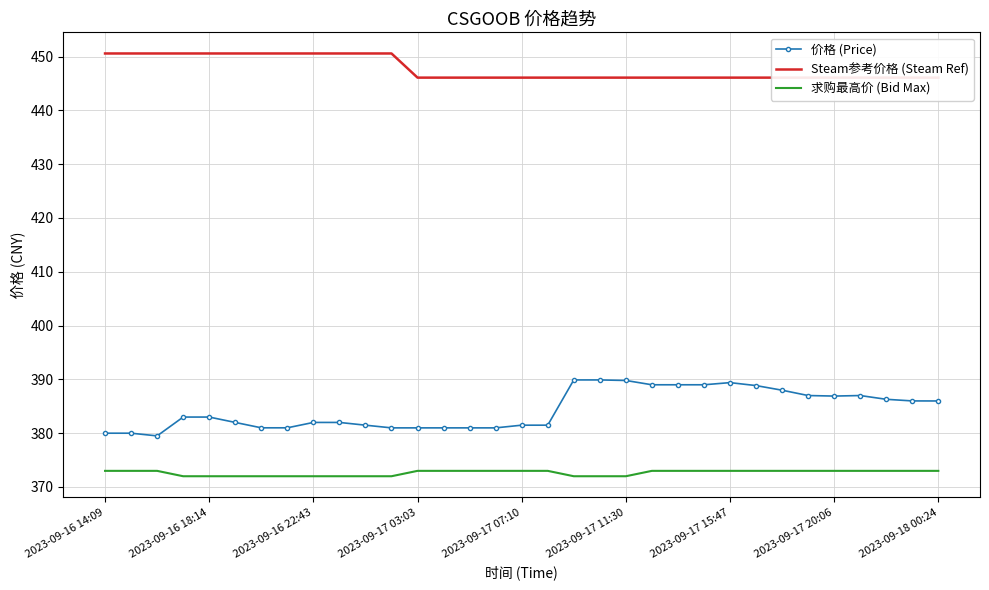

Reading left to right, transcribe all the data shown in this chart.

价格 (Price): 380.0	380.0	379.5	383.0	383.0	382.0	381.0	381.0	382.0	382.0	381.5	381.0	381.0	381.0	381.0	381.0	381.5	381.5	389.9	389.9	389.8	389.0	389.0	389.0	389.4	388.9	388.0	387.0	386.9	387.0	386.3	386.0	386.0
Steam参考价格 (Steam Ref): 450.6	450.6	450.6	450.6	450.6	450.6	450.6	450.6	450.6	450.6	450.6	450.6	446.1	446.1	446.1	446.1	446.1	446.1	446.1	446.1	446.1	446.1	446.1	446.1	446.1	446.1	446.1	446.1	446.1	446.1	446.1	446.1	446.1
求购最高价 (Bid Max): 373.0	373.0	373.0	372.0	372.0	372.0	372.0	372.0	372.0	372.0	372.0	372.0	373.0	373.0	373.0	373.0	373.0	373.0	372.0	372.0	372.0	373.0	373.0	373.0	373.0	373.0	373.0	373.0	373.0	373.0	373.0	373.0	373.0